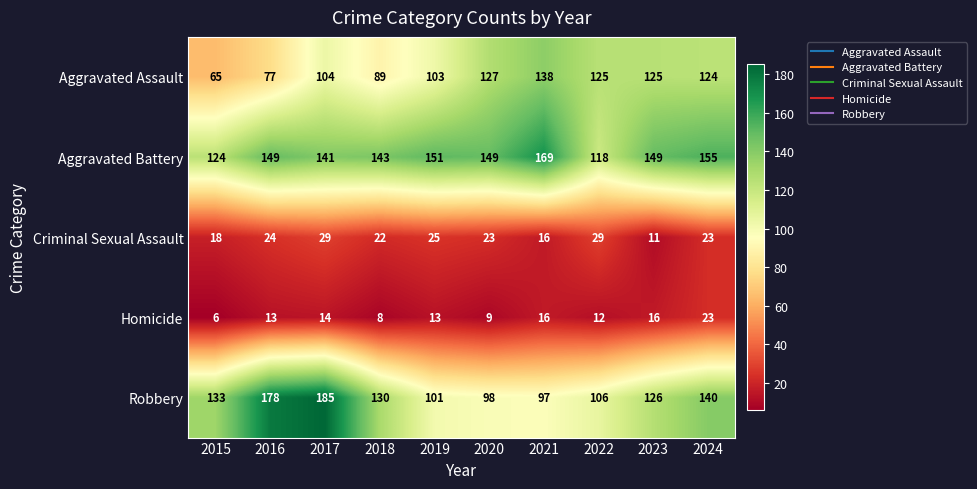

Between 2018 and 2022, which series saw the biggest shift?

Aggravated Assault